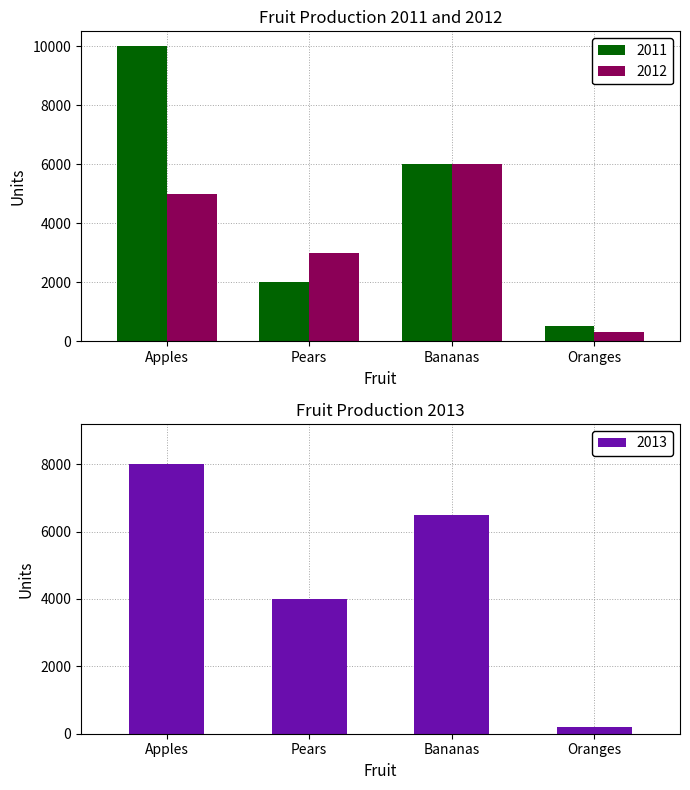

What is the difference between the 2013 values at Oranges and Bananas?

6300